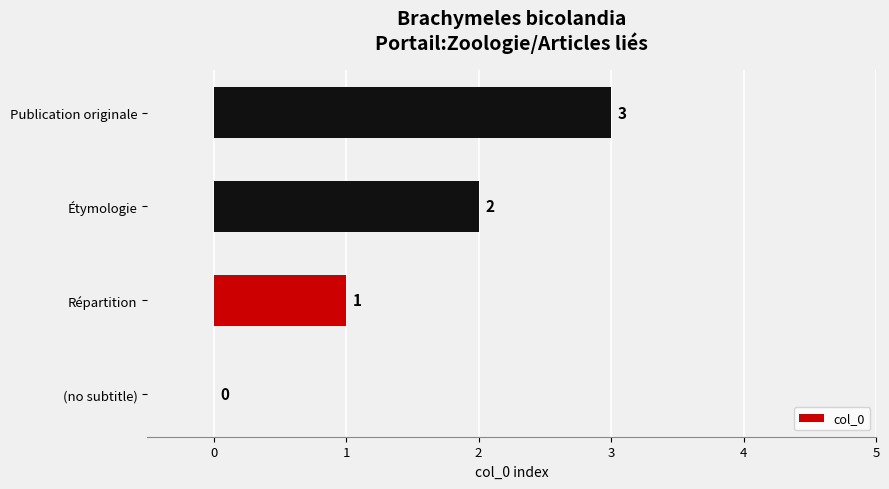

What is the greatest value displayed?

3